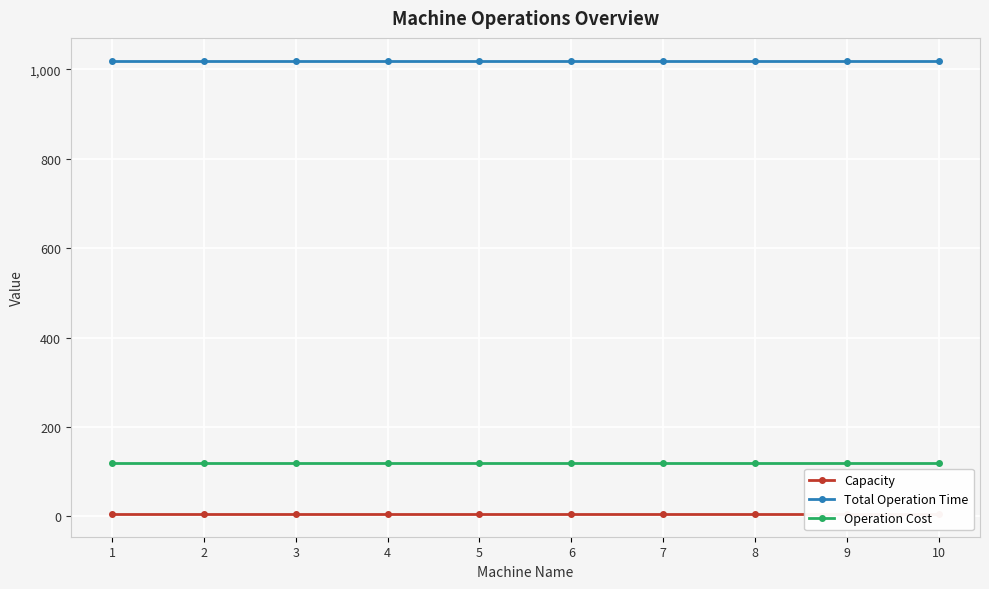

What is the difference between the highest and lowest values at 10?

1015